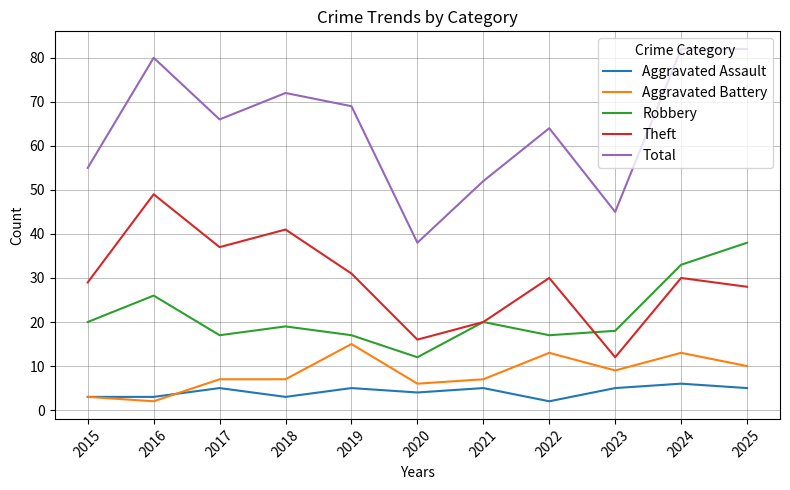

How many distinct data groups are displayed?

5